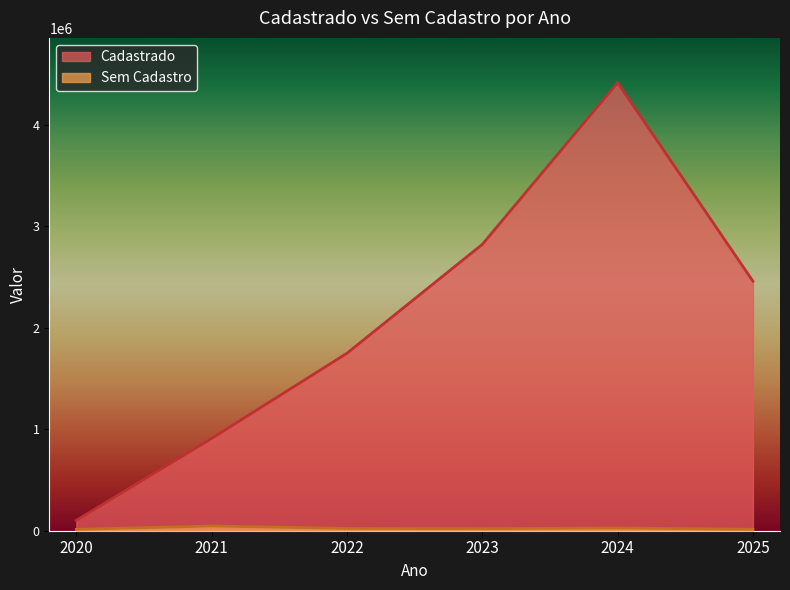

What is the maximum value for Cadastrado?

4416713.1